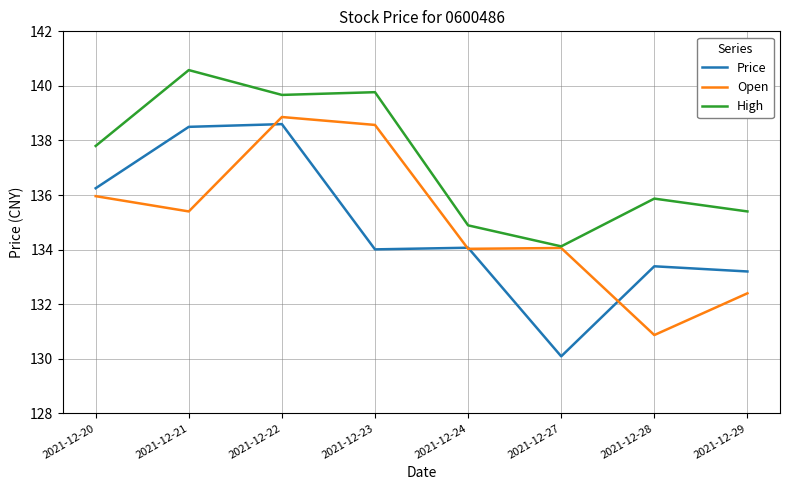

At 2021-12-21, list the series in order from largest to smallest.

High, Price, Open